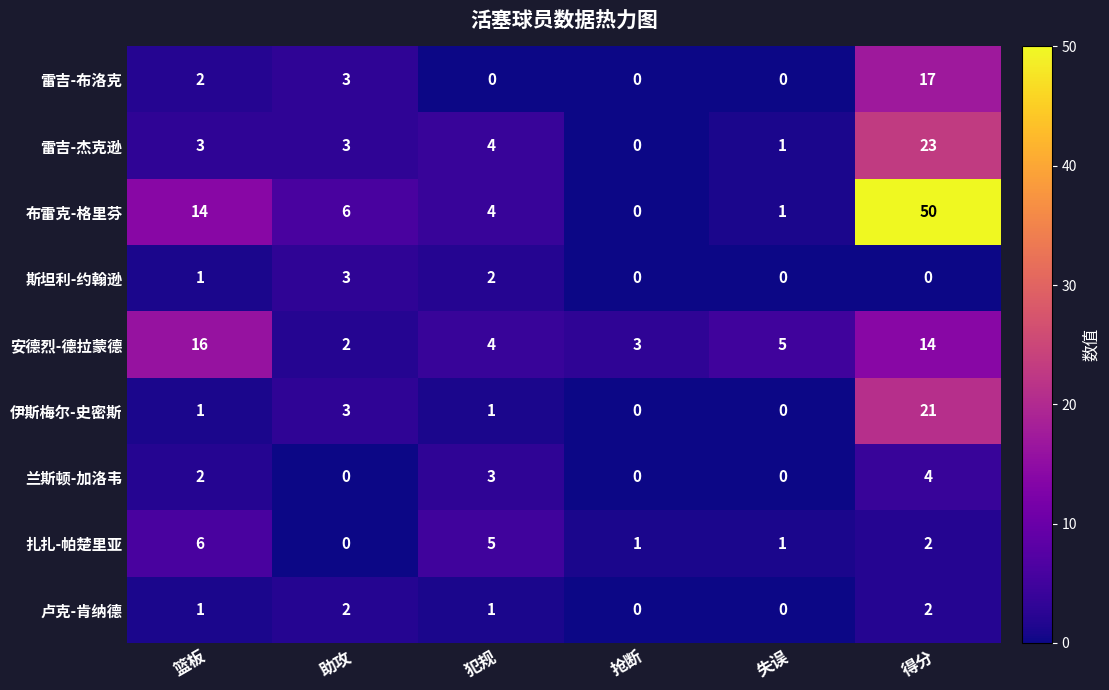

What is the total value across all series at 篮板?

46